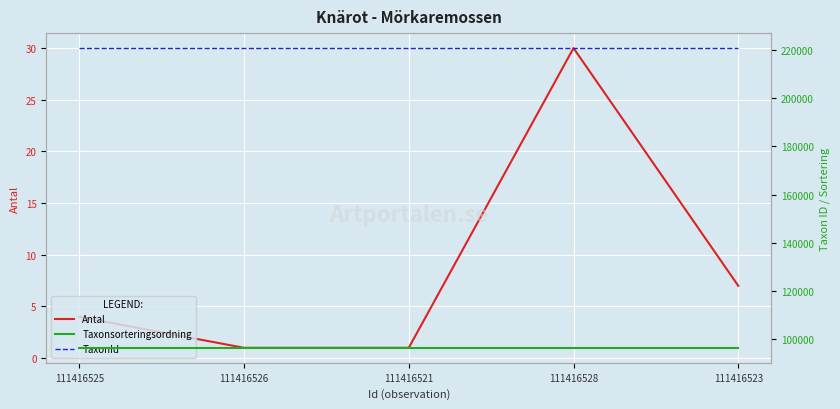

Which has a higher value, 111416528 or 111416523?

111416528